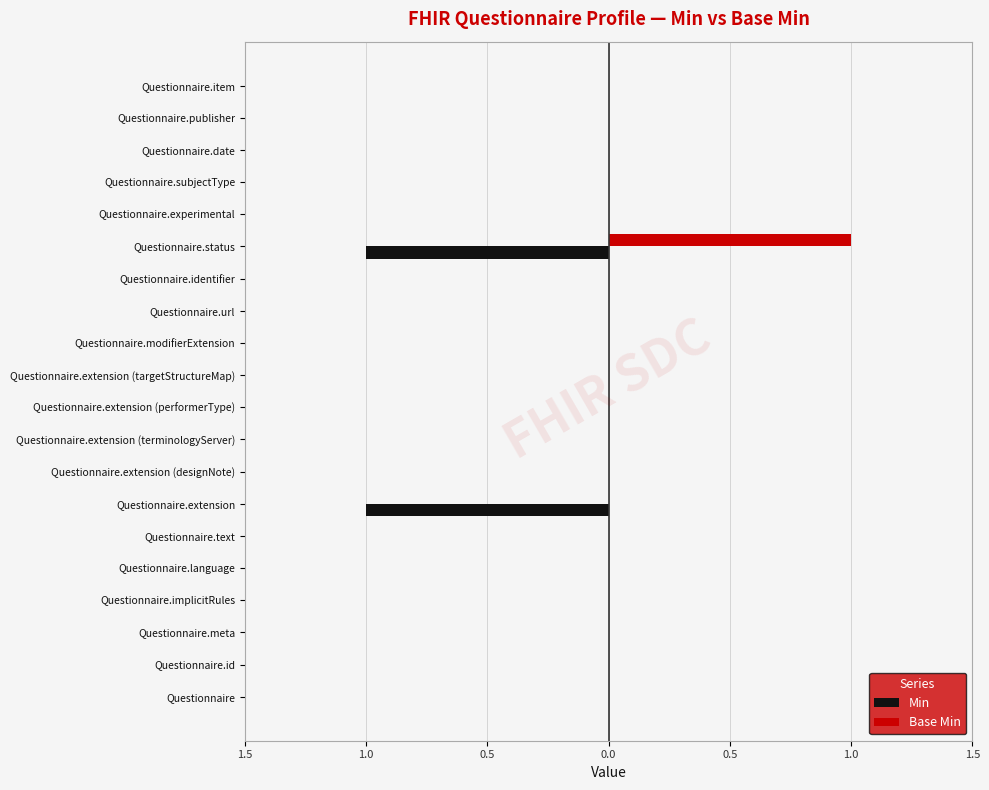

What are all the series names shown in the legend?

Min, Base Min